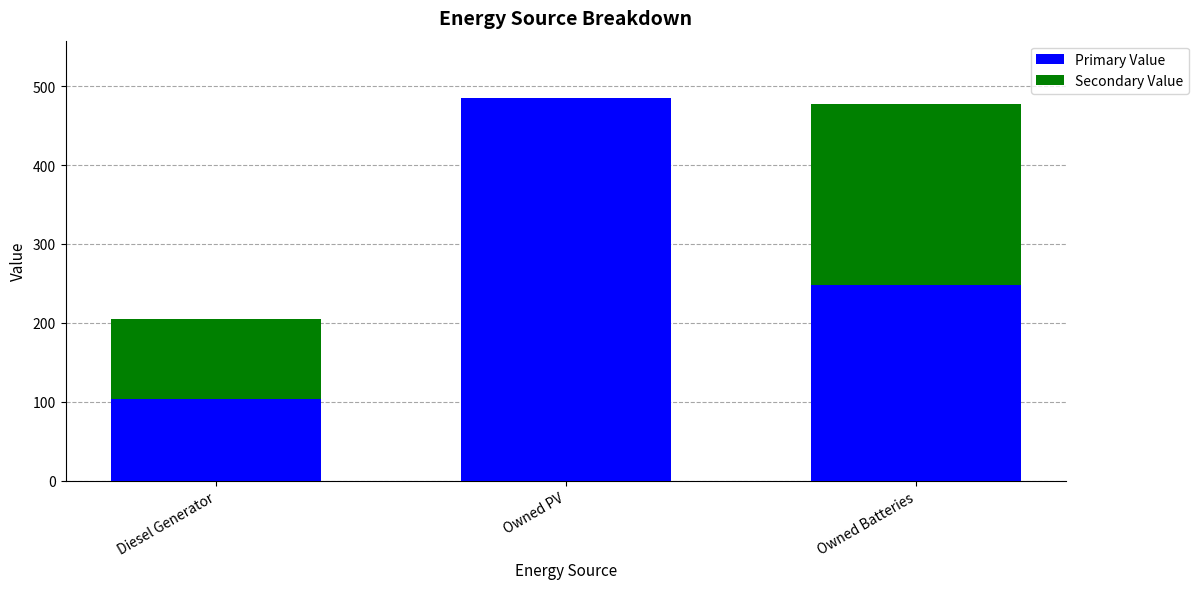

What is the sum of the Primary Value values at Owned Batteries and Owned PV?

733